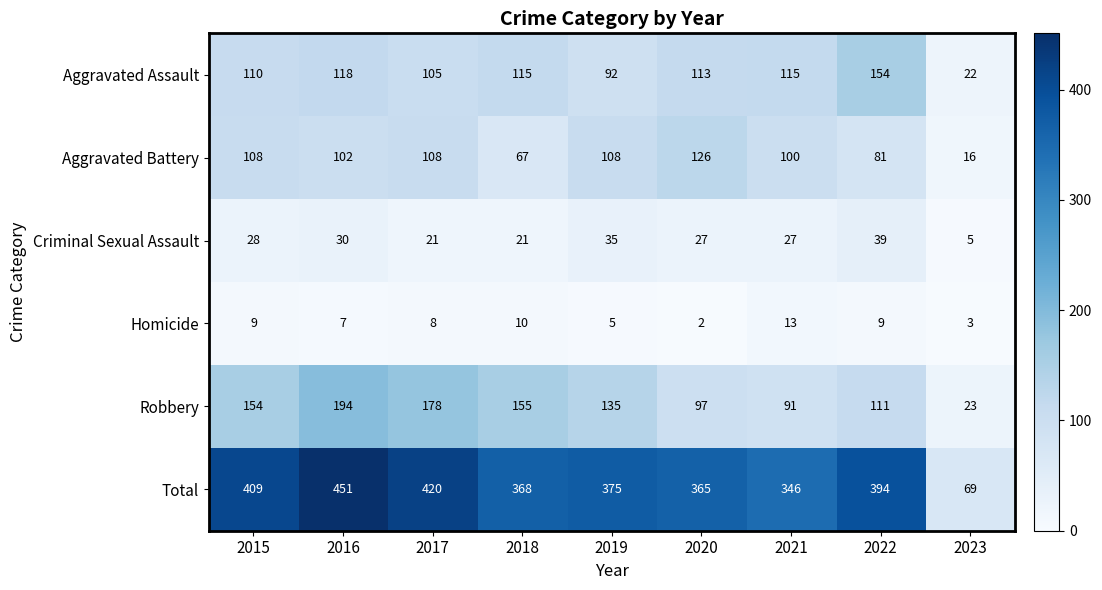

True or false: Aggravated Assault has a value of 110 at 2015.

True